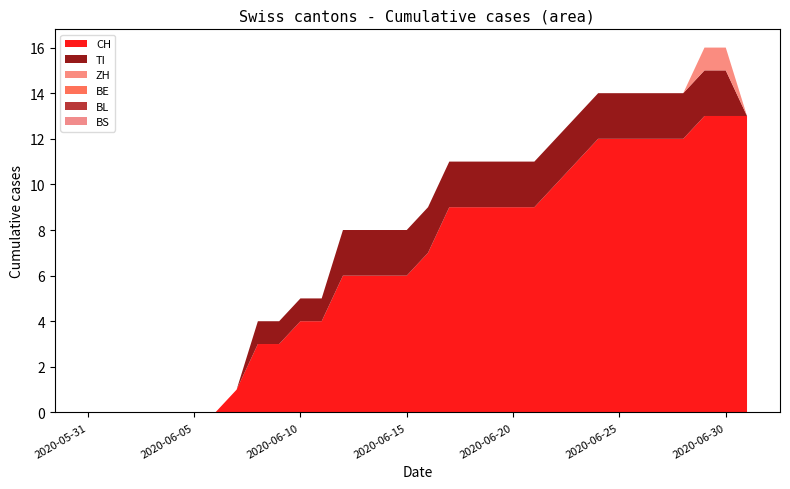

Reading left to right, list all the values displayed in this chart.

CH: 2020-05-31=0	2020-06-01=0	2020-06-02=0	2020-06-03=0	2020-06-04=0	2020-06-05=0	2020-06-06=0	2020-06-07=1	2020-06-08=3	2020-06-09=3	2020-06-10=4	2020-06-11=4	2020-06-12=6	2020-06-13=6	2020-06-14=6	2020-06-15=6	2020-06-16=7	2020-06-17=9	2020-06-18=9	2020-06-19=9	2020-06-20=9	2020-06-21=9	2020-06-22=10	2020-06-23=11	2020-06-24=12	2020-06-25=12	2020-06-26=12	2020-06-27=12	2020-06-28=12	2020-06-29=13	2020-06-30=13	2020-07-01=13
TI: 2020-05-31=0	2020-06-01=0	2020-06-02=0	2020-06-03=0	2020-06-04=0	2020-06-05=0	2020-06-06=0	2020-06-07=0	2020-06-08=1	2020-06-09=1	2020-06-10=1	2020-06-11=1	2020-06-12=2	2020-06-13=2	2020-06-14=2	2020-06-15=2	2020-06-16=2	2020-06-17=2	2020-06-18=2	2020-06-19=2	2020-06-20=2	2020-06-21=2	2020-06-22=2	2020-06-23=2	2020-06-24=2	2020-06-25=2	2020-06-26=2	2020-06-27=2	2020-06-28=2	2020-06-29=2	2020-06-30=2	2020-07-01=0
ZH: 2020-05-31=0	2020-06-01=0	2020-06-02=0	2020-06-03=0	2020-06-04=0	2020-06-05=0	2020-06-06=0	2020-06-07=0	2020-06-08=0	2020-06-09=0	2020-06-10=0	2020-06-11=0	2020-06-12=0	2020-06-13=0	2020-06-14=0	2020-06-15=0	2020-06-16=0	2020-06-17=0	2020-06-18=0	2020-06-19=0	2020-06-20=0	2020-06-21=0	2020-06-22=0	2020-06-23=0	2020-06-24=0	2020-06-25=0	2020-06-26=0	2020-06-27=0	2020-06-28=0	2020-06-29=1	2020-06-30=1	2020-07-01=0
BE: 2020-05-31=0	2020-06-01=0	2020-06-02=0	2020-06-03=0	2020-06-04=0	2020-06-05=0	2020-06-06=0	2020-06-07=0	2020-06-08=0	2020-06-09=0	2020-06-10=0	2020-06-11=0	2020-06-12=0	2020-06-13=0	2020-06-14=0	2020-06-15=0	2020-06-16=0	2020-06-17=0	2020-06-18=0	2020-06-19=0	2020-06-20=0	2020-06-21=0	2020-06-22=0	2020-06-23=0	2020-06-24=0	2020-06-25=0	2020-06-26=0	2020-06-27=0	2020-06-28=0	2020-06-29=0	2020-06-30=0	2020-07-01=0
BL: 2020-05-31=0	2020-06-01=0	2020-06-02=0	2020-06-03=0	2020-06-04=0	2020-06-05=0	2020-06-06=0	2020-06-07=0	2020-06-08=0	2020-06-09=0	2020-06-10=0	2020-06-11=0	2020-06-12=0	2020-06-13=0	2020-06-14=0	2020-06-15=0	2020-06-16=0	2020-06-17=0	2020-06-18=0	2020-06-19=0	2020-06-20=0	2020-06-21=0	2020-06-22=0	2020-06-23=0	2020-06-24=0	2020-06-25=0	2020-06-26=0	2020-06-27=0	2020-06-28=0	2020-06-29=0	2020-06-30=0	2020-07-01=0
BS: 2020-05-31=0	2020-06-01=0	2020-06-02=0	2020-06-03=0	2020-06-04=0	2020-06-05=0	2020-06-06=0	2020-06-07=0	2020-06-08=0	2020-06-09=0	2020-06-10=0	2020-06-11=0	2020-06-12=0	2020-06-13=0	2020-06-14=0	2020-06-15=0	2020-06-16=0	2020-06-17=0	2020-06-18=0	2020-06-19=0	2020-06-20=0	2020-06-21=0	2020-06-22=0	2020-06-23=0	2020-06-24=0	2020-06-25=0	2020-06-26=0	2020-06-27=0	2020-06-28=0	2020-06-29=0	2020-06-30=0	2020-07-01=0